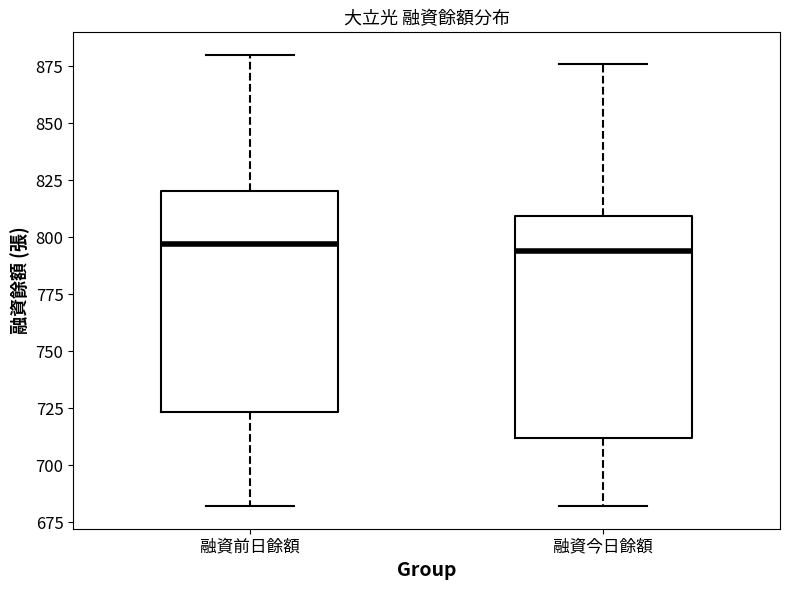

Reading left to right, read every box against the y-axis: the position of its median line, the range the box covers, and the ends of its whiskers. The values are not printed on the chart, so give them approximately, as read against the axis.

融資前日餘額: median 795, box 725 to 820, whiskers 680 to 880
融資今日餘額: median 795, box 710 to 810, whiskers 680 to 875